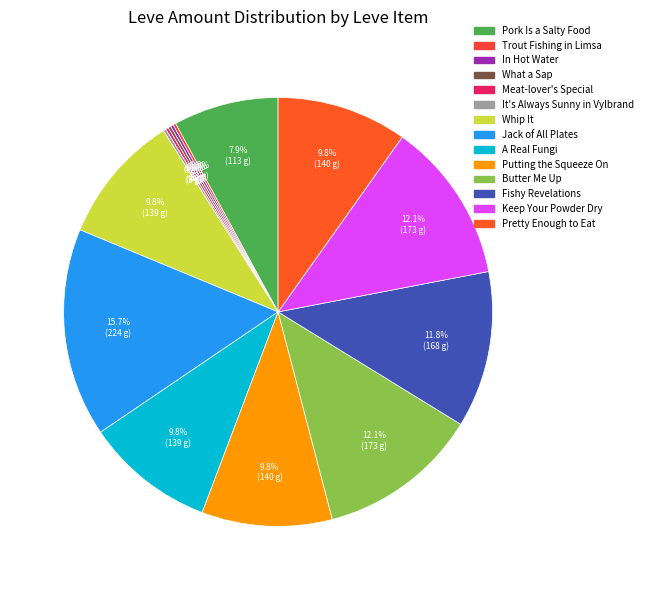

How many segments does this pie chart have?

14